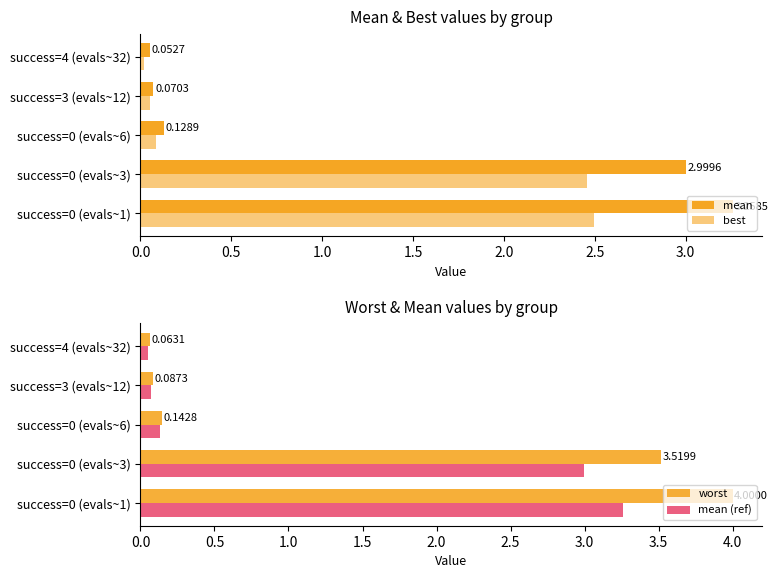

What is the difference between the second highest and second lowest values in the mean (ref) series?

2.9